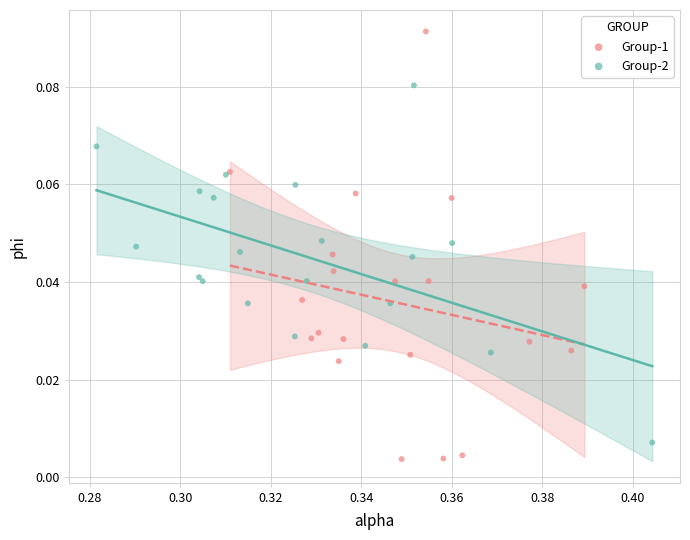

Which series has the largest Y range (max minus min)?

Group-1